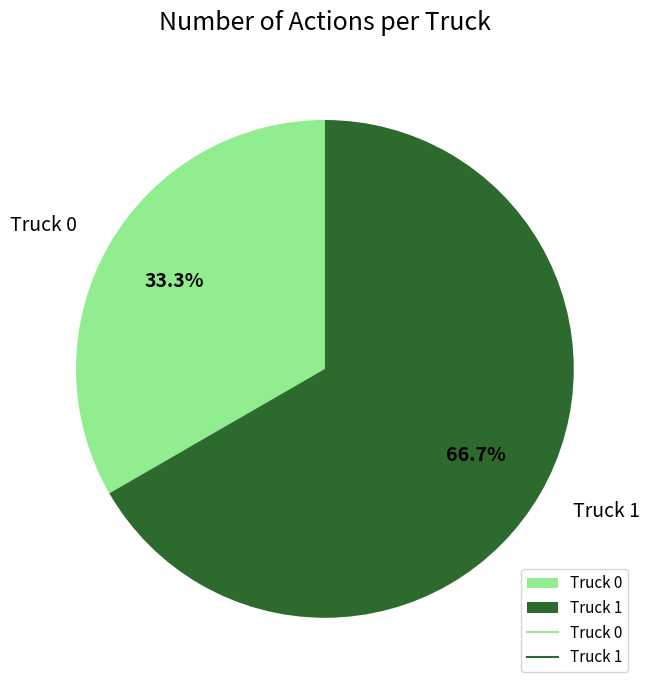

True or false: Truck 0 accounts for 33% of the total.

True